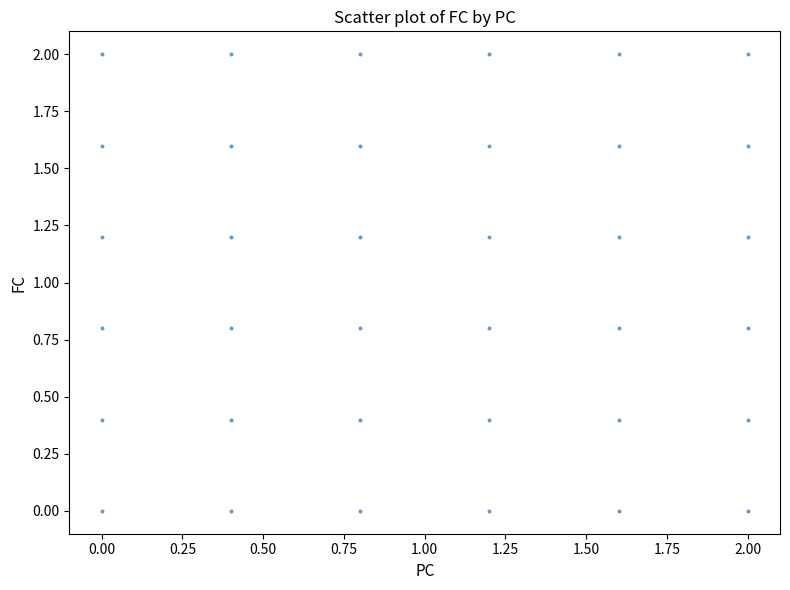

What is the range of X values (max minus min)?

2.0